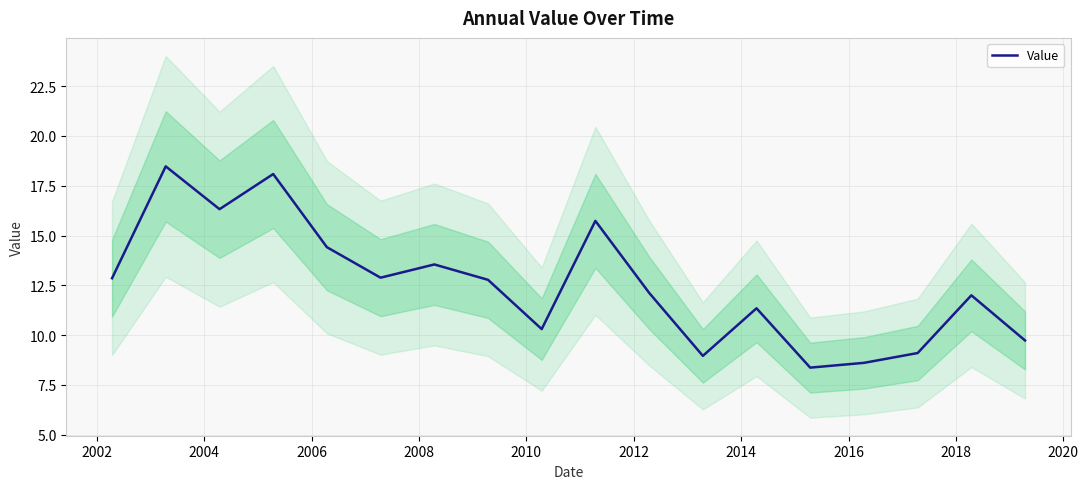

What is the minimum value for Value?

8.4